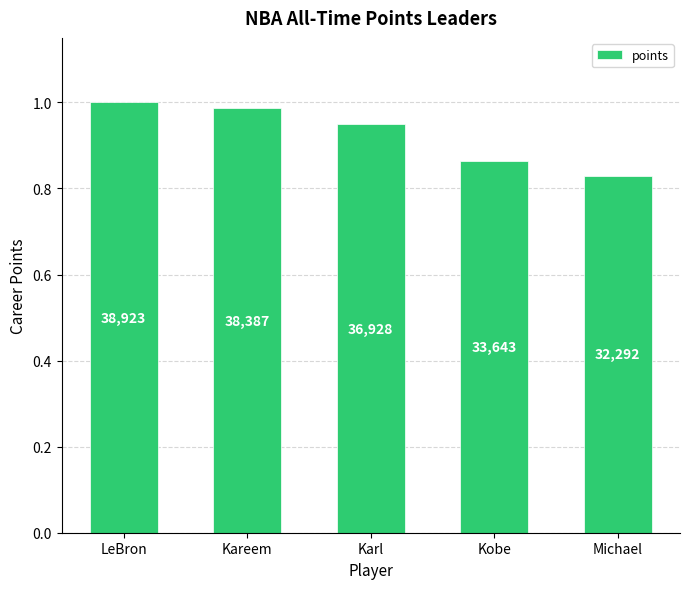

Does the chart contain any negative values?

No